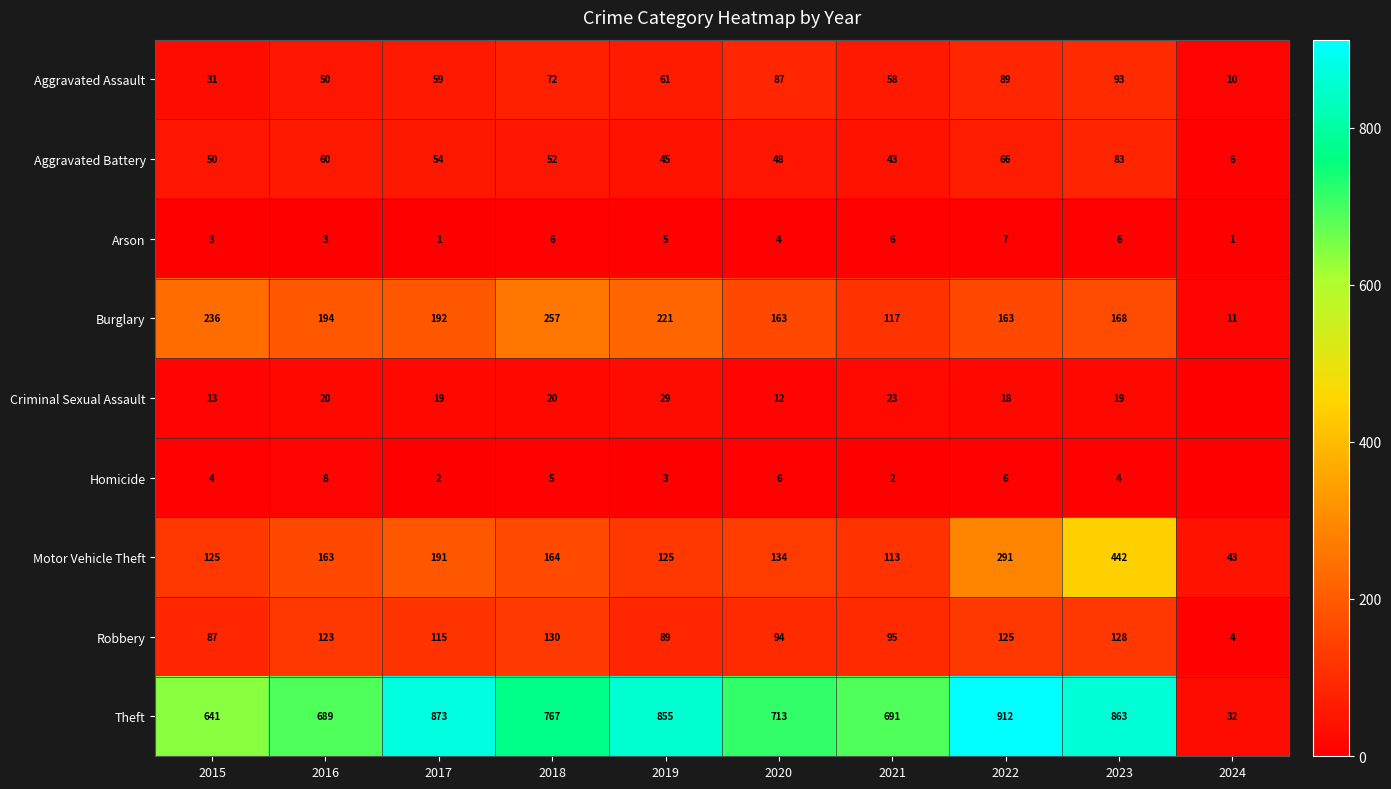

At 2015, list the series in order from smallest to largest.

Arson, Homicide, Criminal Sexual Assault, Aggravated Assault, Aggravated Battery, Robbery, Motor Vehicle Theft, Burglary, Theft